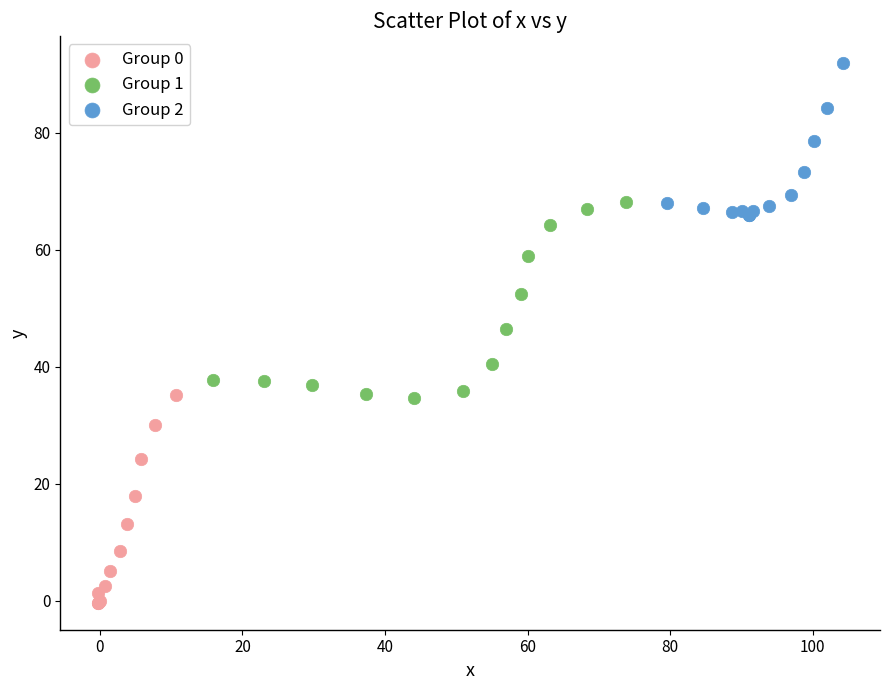

Which series has the largest Y range (max minus min)?

Group 0